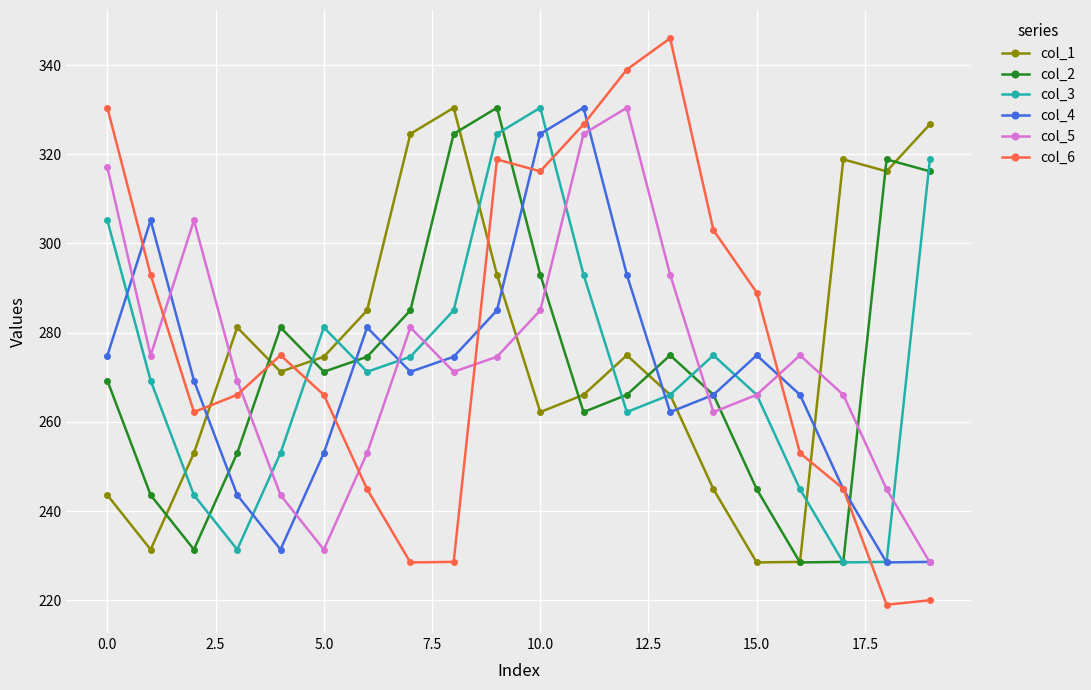

What is the value of the col_4 point at the 19th from the left?

228.5